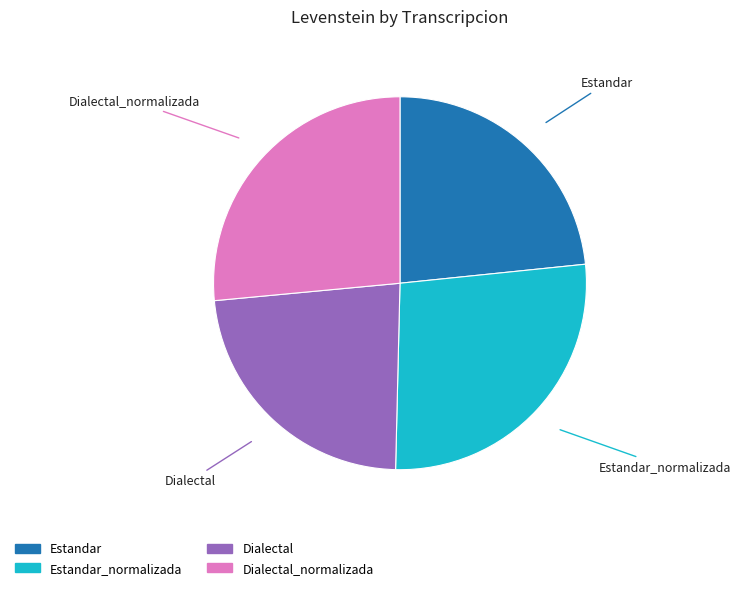

Count the number of slices in the pie.

4